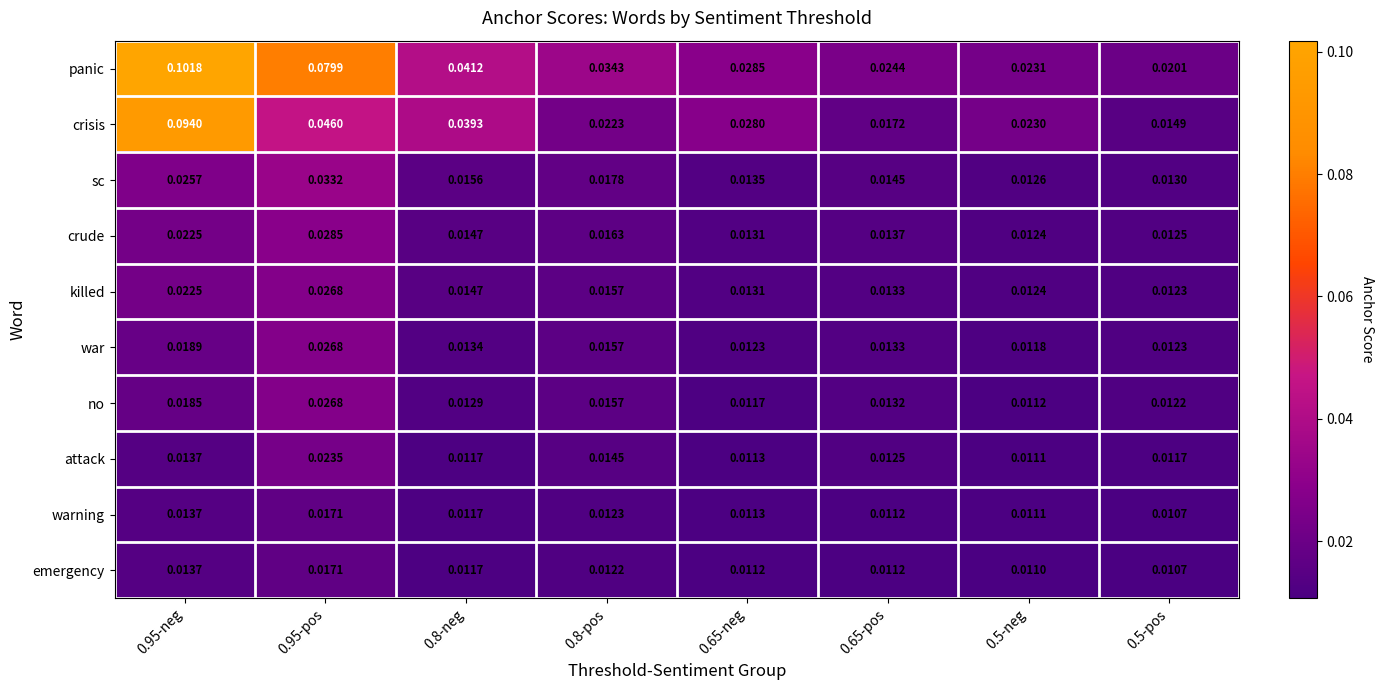

Which series has the largest total across all categories?

panic